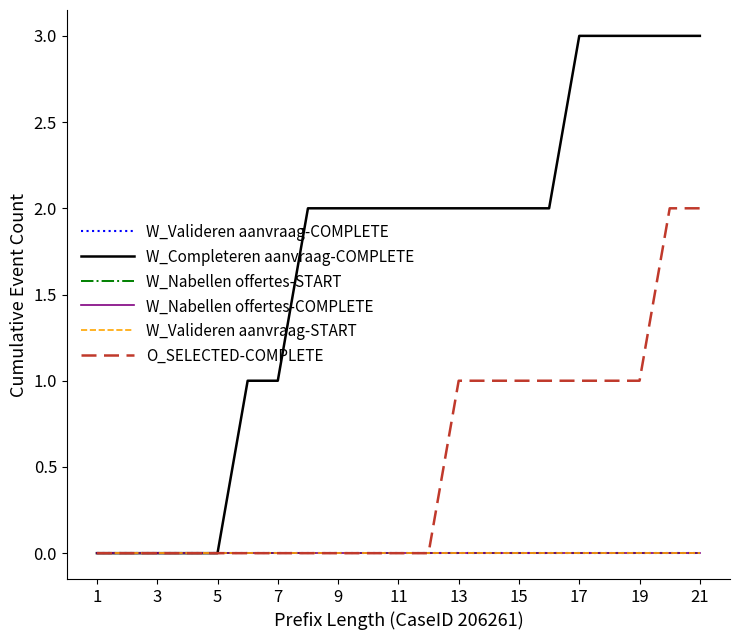

Does the chart have visible grid lines?

No